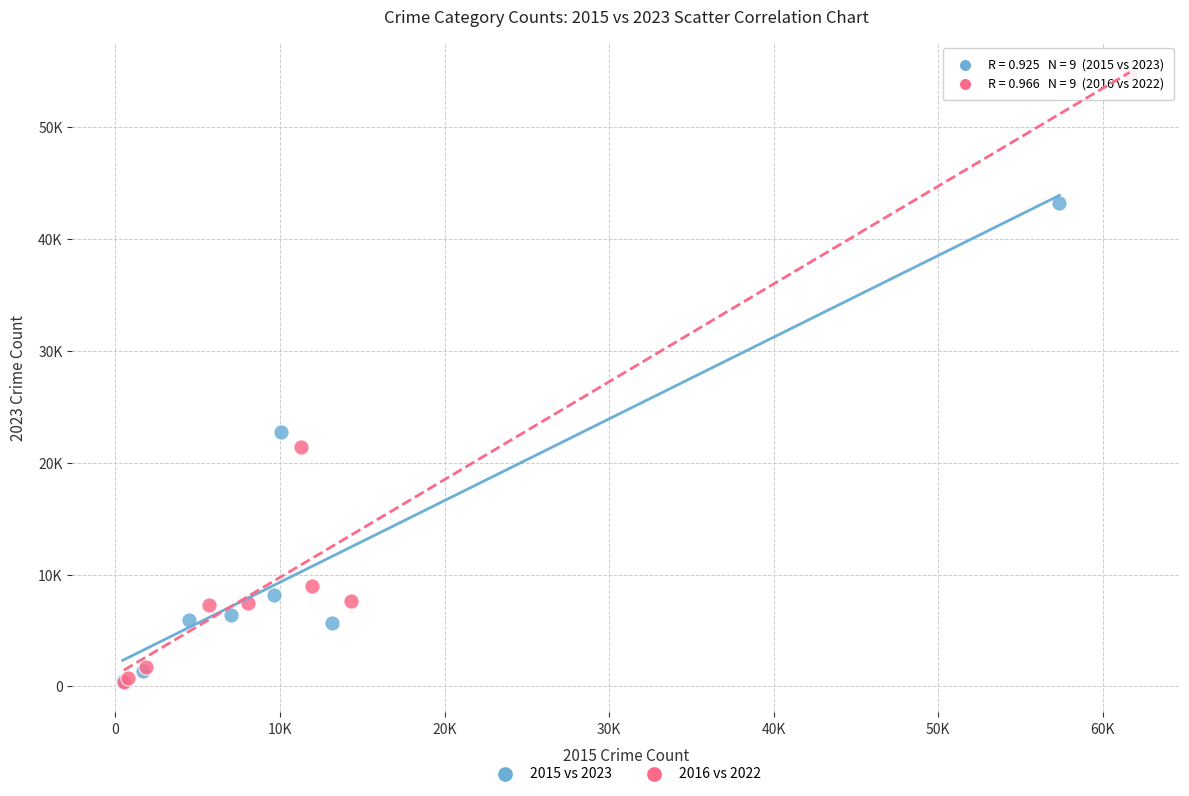

Which series has the largest Y range (max minus min)?

2016 vs 2022